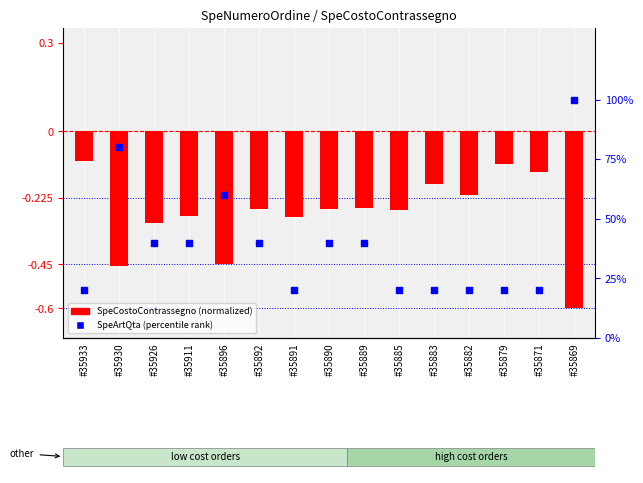

At which category is the sum across all series the highest?

#35869